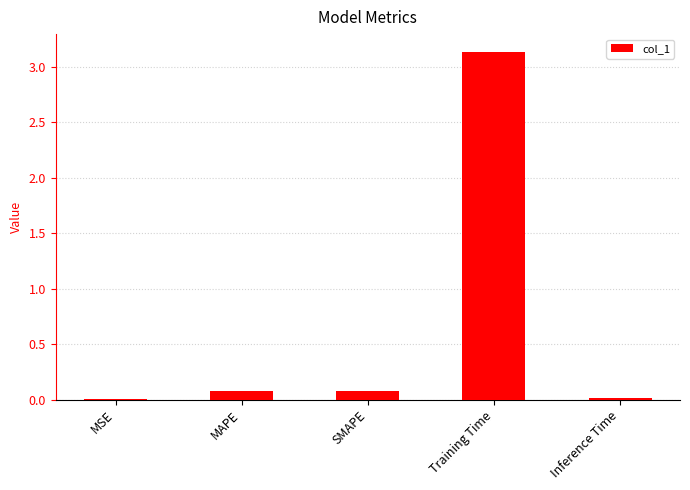

True or false: the data shows 0.1 at MAPE.

True